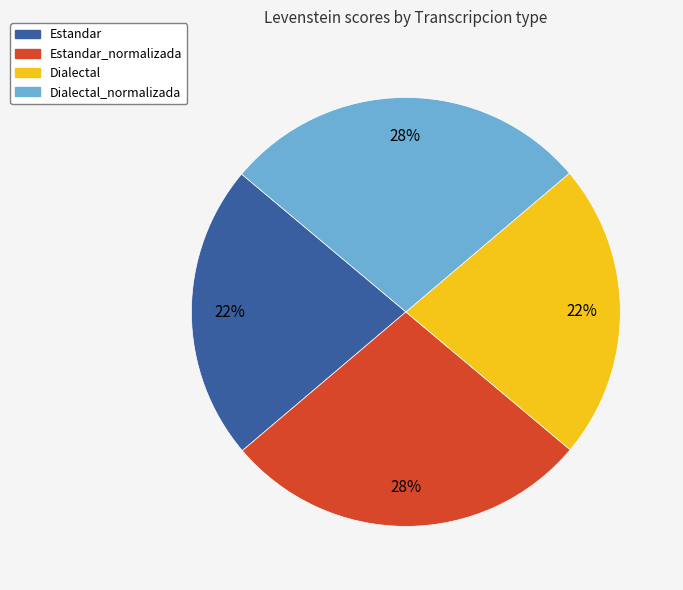

Is there a majority slice in this chart?

No